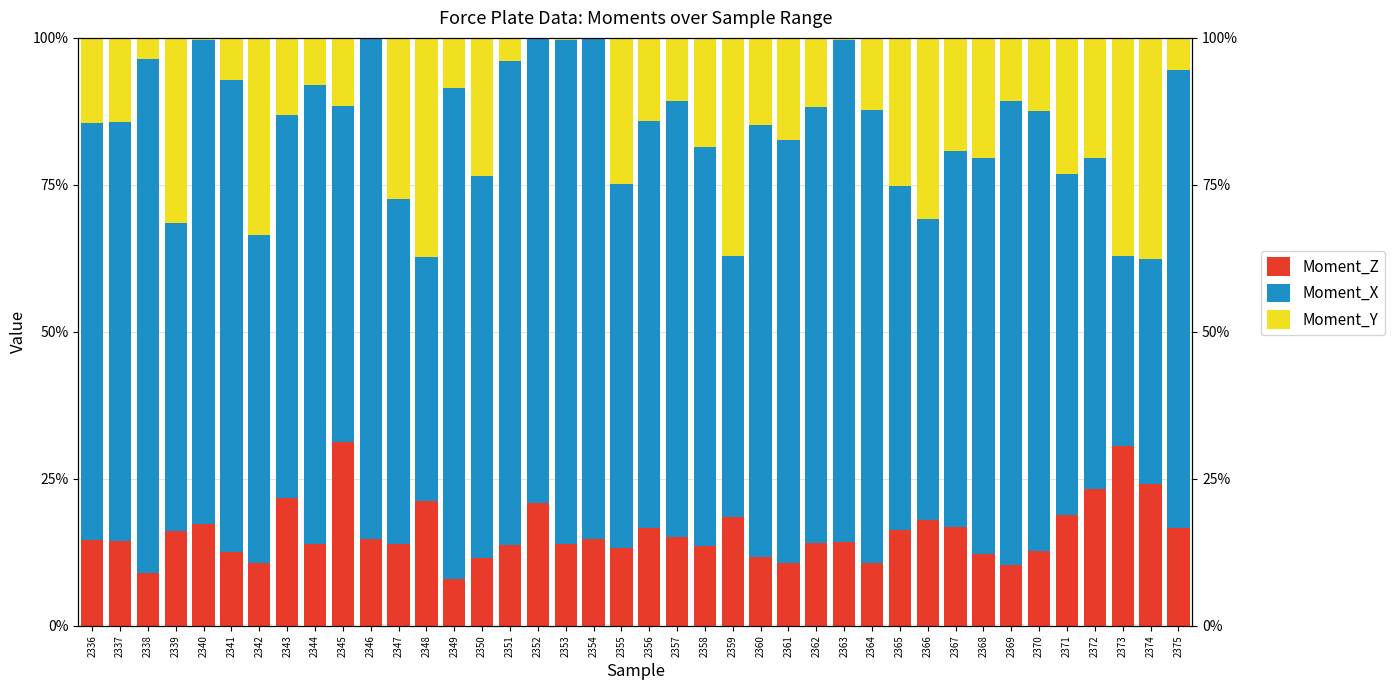

Which series changed the most between 2344 and 2351?

Moment_X